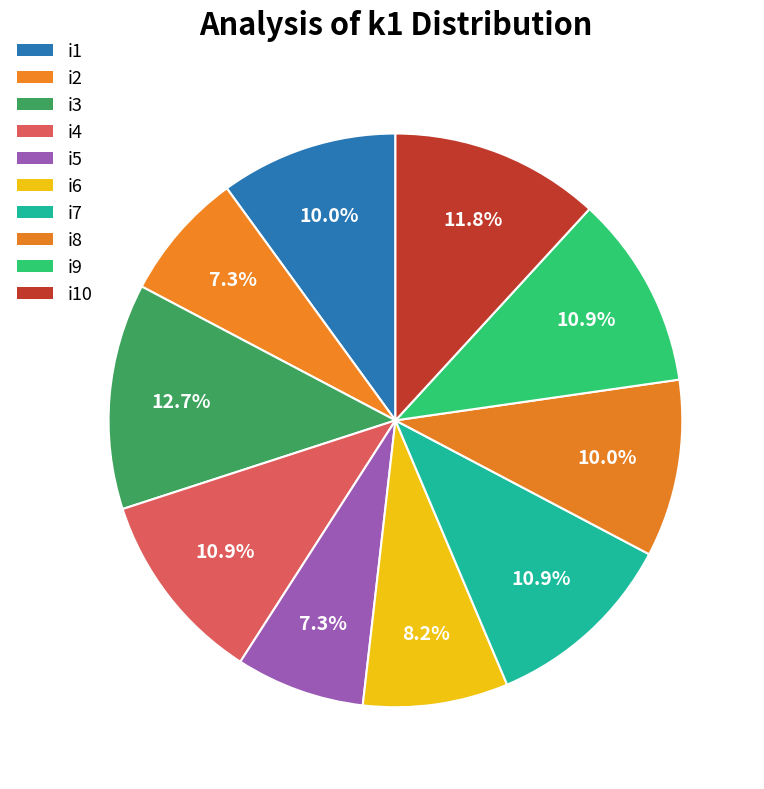

Count the number of slices in the pie.

10